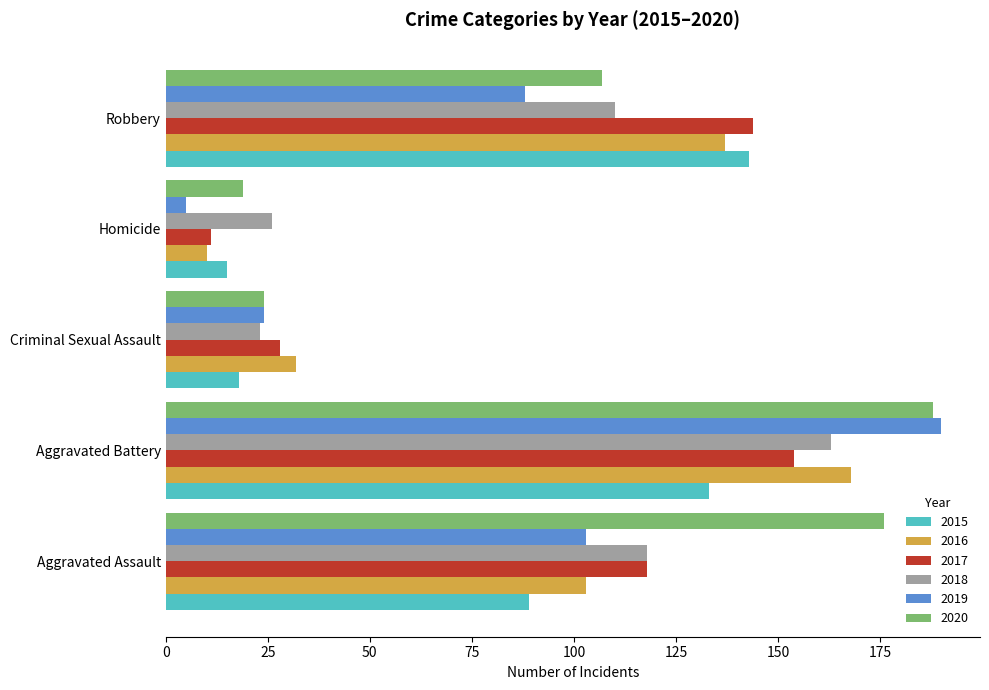

Between Criminal Sexual Assault and Homicide, which series saw the biggest shift?

2016